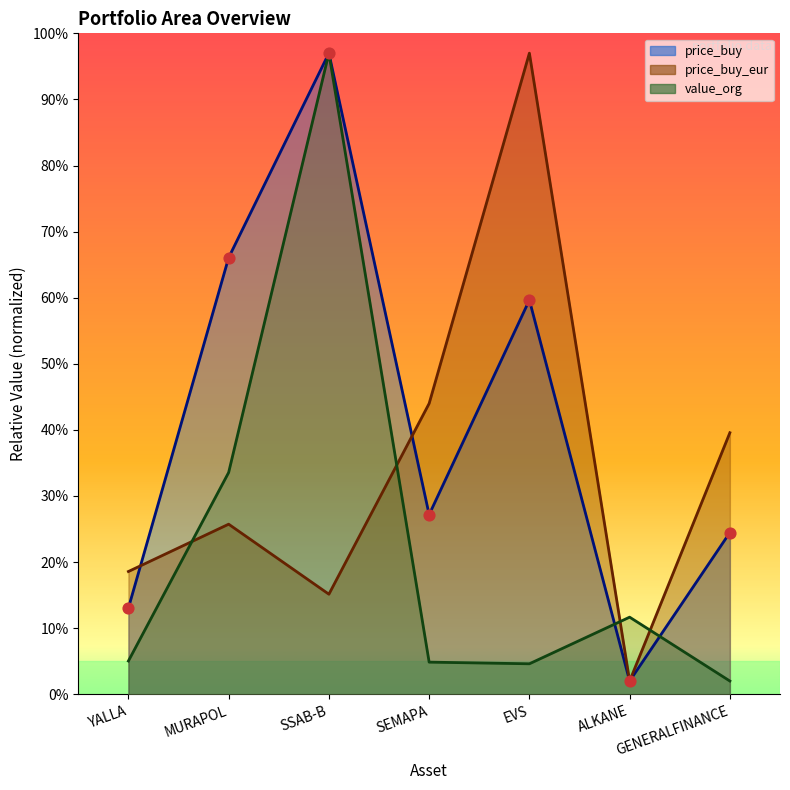

Which series has the widest spread of Y values?

price_buy